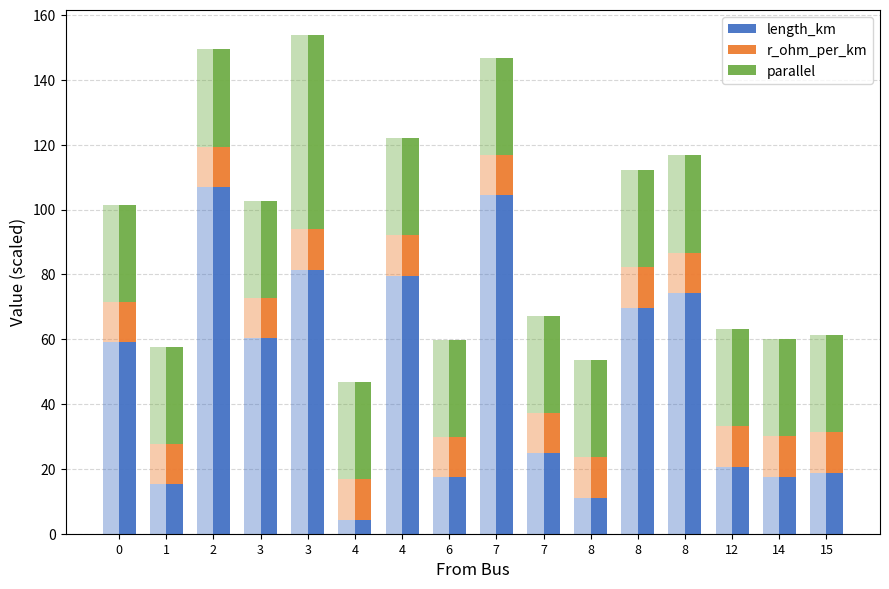

Which series changed the most between 8 and 14?

length_km